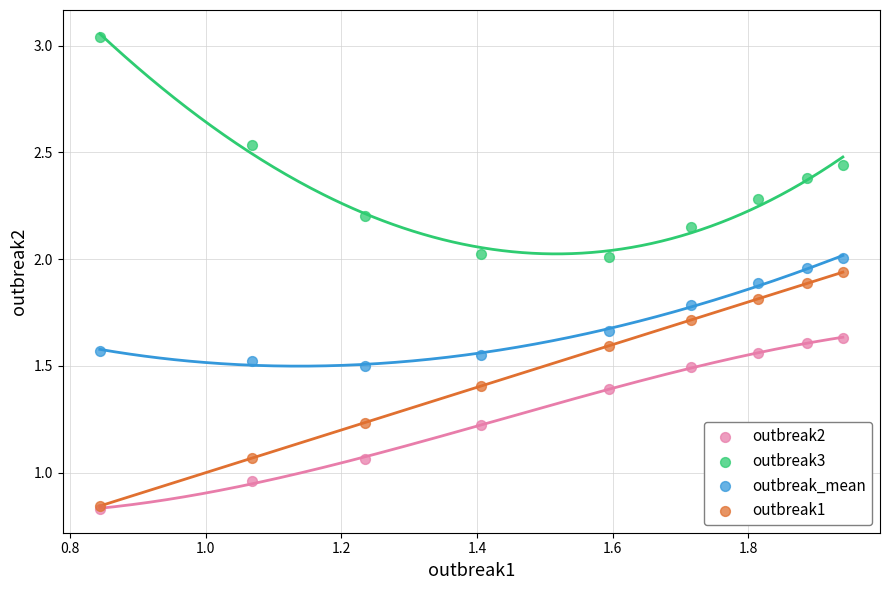

Which series reaches the maximum Y coordinate?

outbreak3